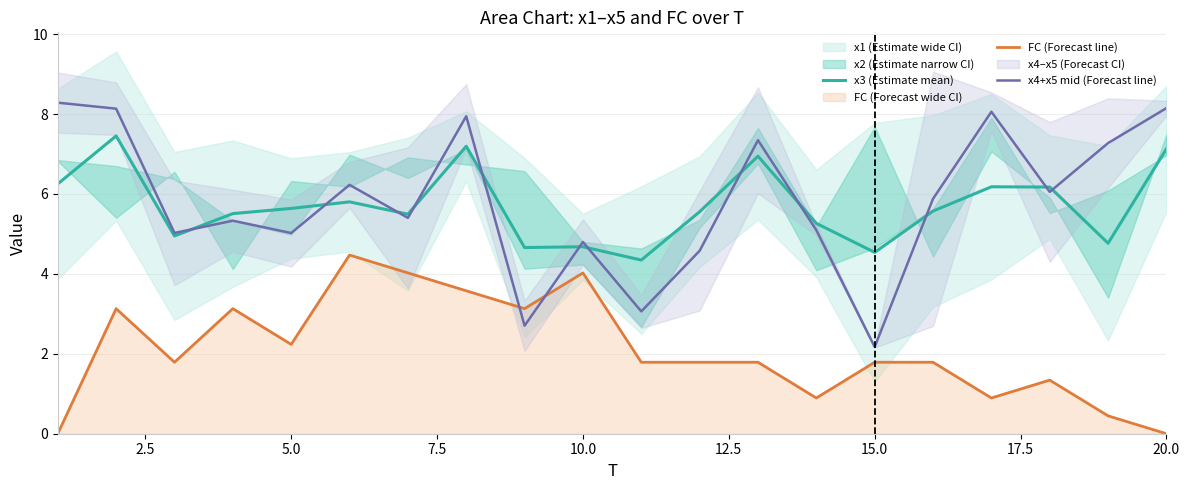

What is the difference between the second highest and minimum values in the x3 (Estimate mean) series?

2.8